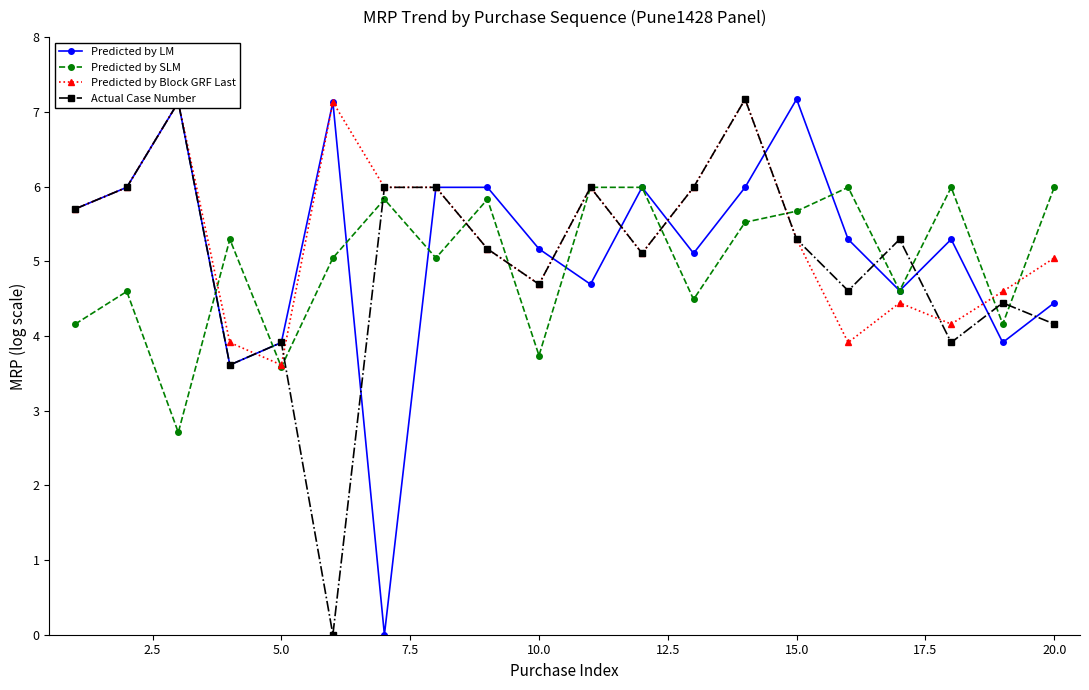

How many values in the Predicted by Block GRF Last series exceed 5?

13